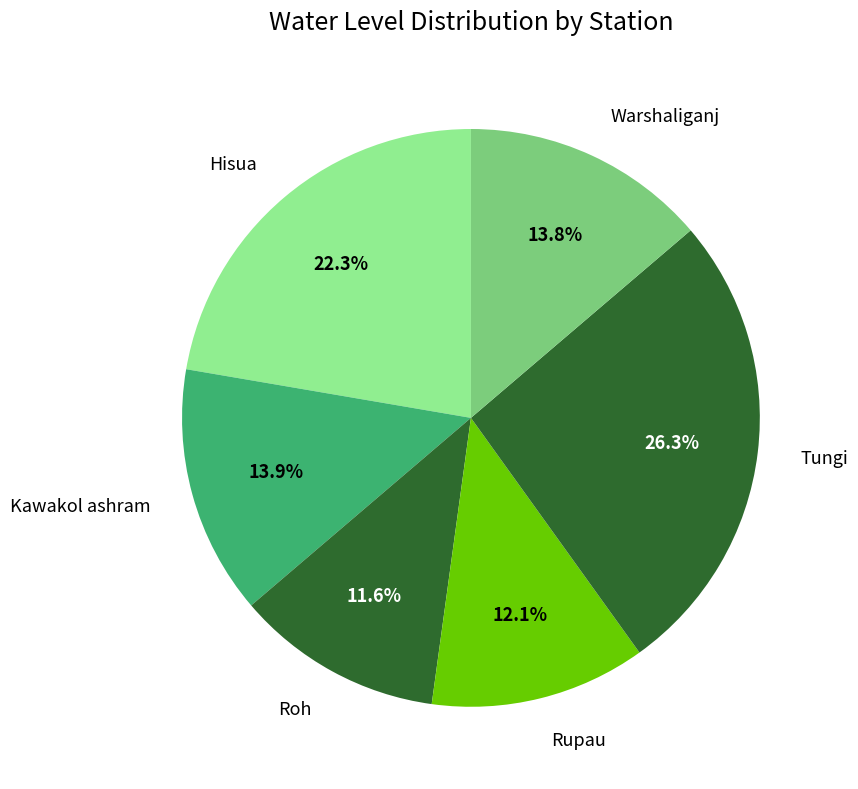

Is Tungi the majority of the pie?

No